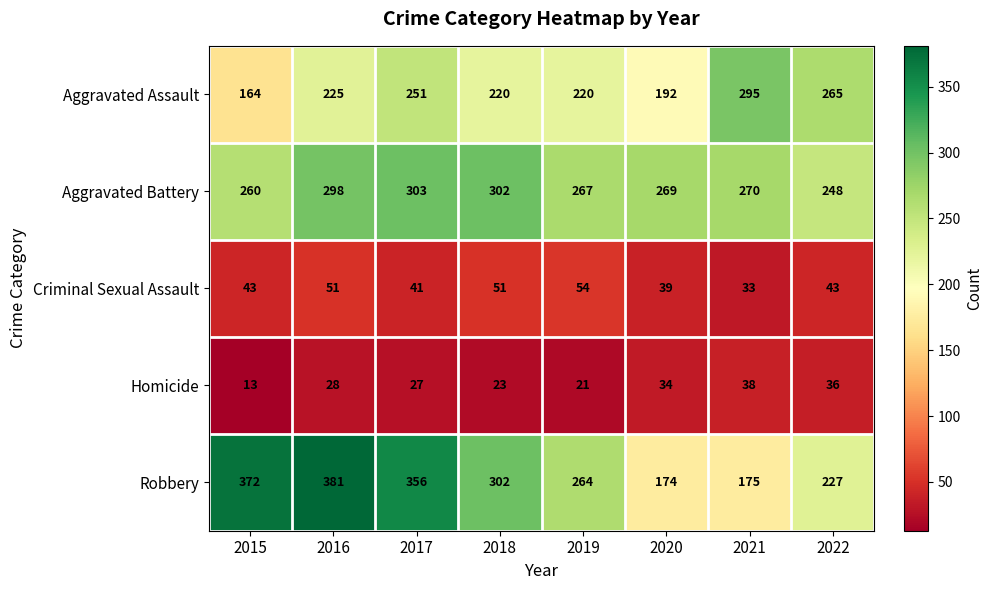

Where is Aggravated Assault nearest to the value 229?

2016